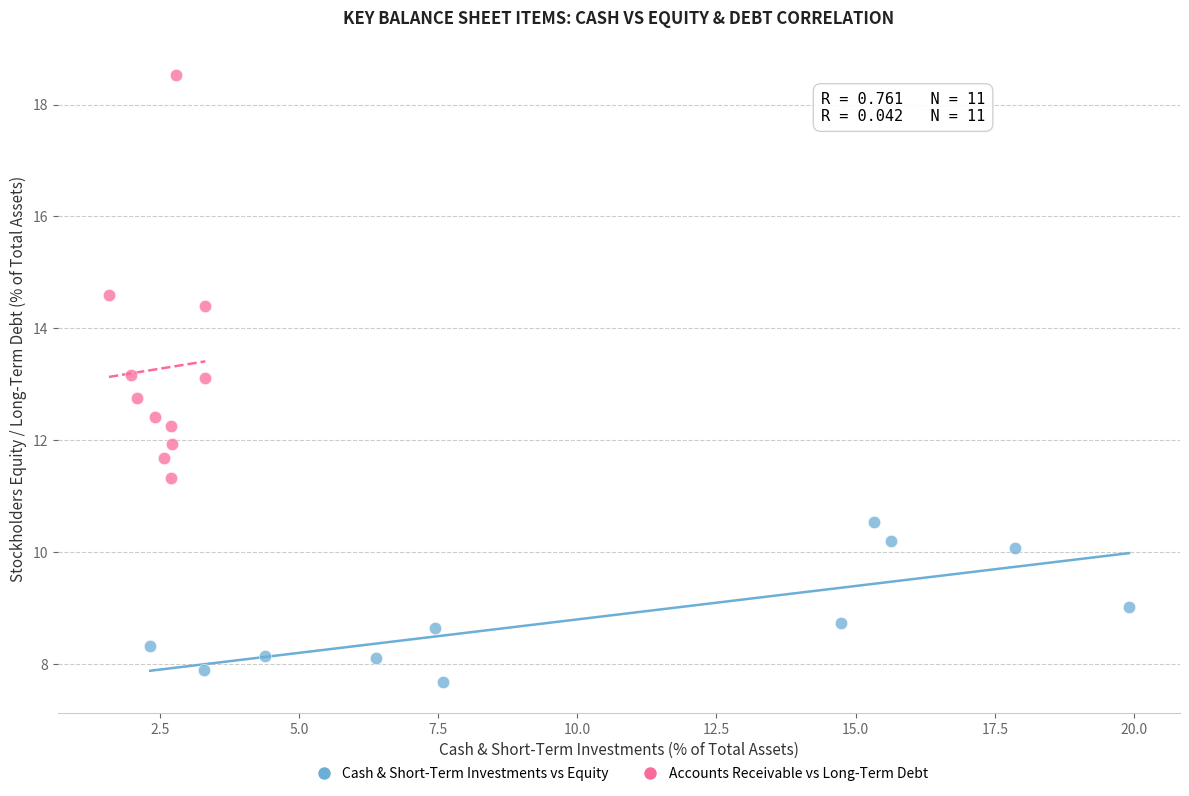

Which series reaches the minimum Y coordinate?

Cash & Short-Term Investments vs Equity